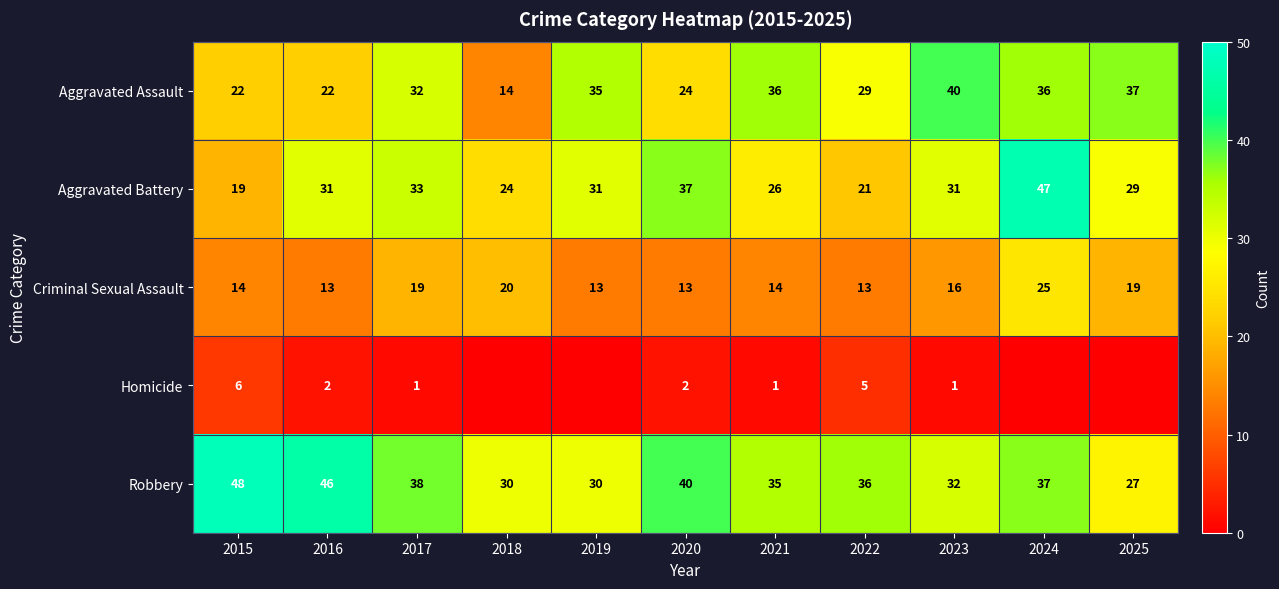

What is the difference between the maximum and minimum values in the Aggravated Battery series?

28